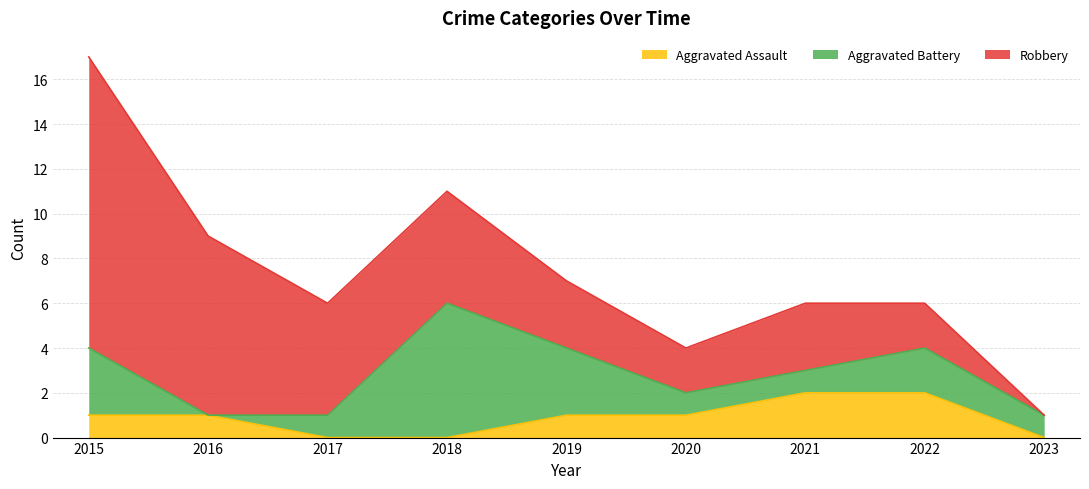

At how many categories does at least one series exceed 3?

4